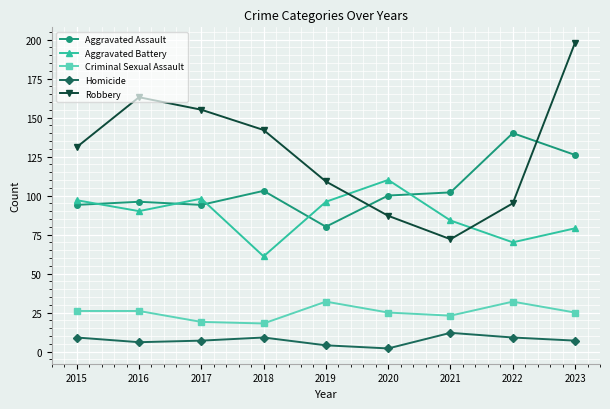

Reading right to left, list all the values displayed in this chart.

Aggravated Assault: 126	140	102	100	80	103	94	96	94
Aggravated Battery: 79	70	84	110	96	61	98	90	97
Criminal Sexual Assault: 25	32	23	25	32	18	19	26	26
Homicide: 7	9	12	2	4	9	7	6	9
Robbery: 198	95	72	87	109	142	155	163	131